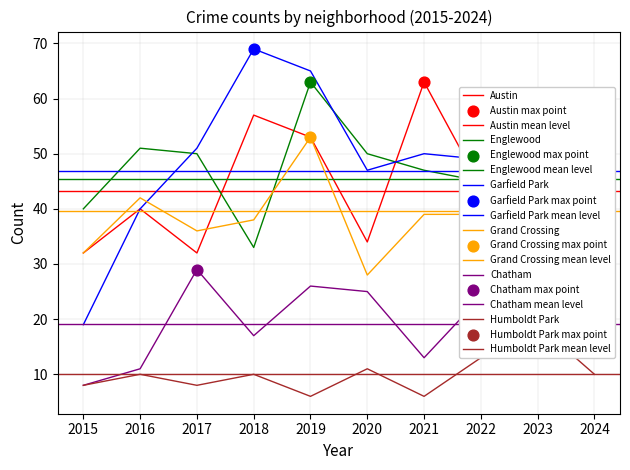

Which series has the largest Y range (max minus min)?

Garfield Park